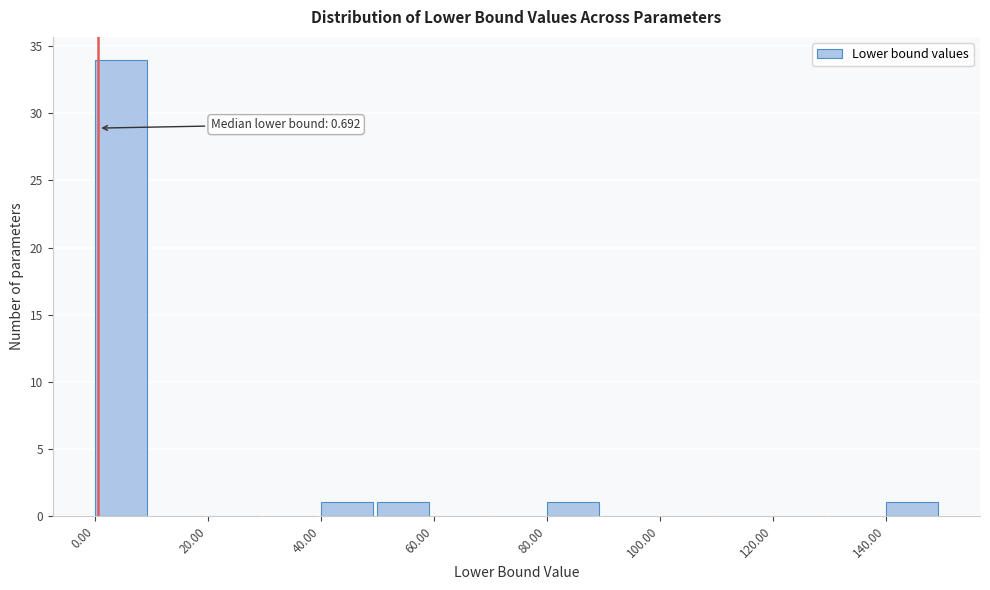

Over which range of the x-axis is the bar tallest?

0 to 10